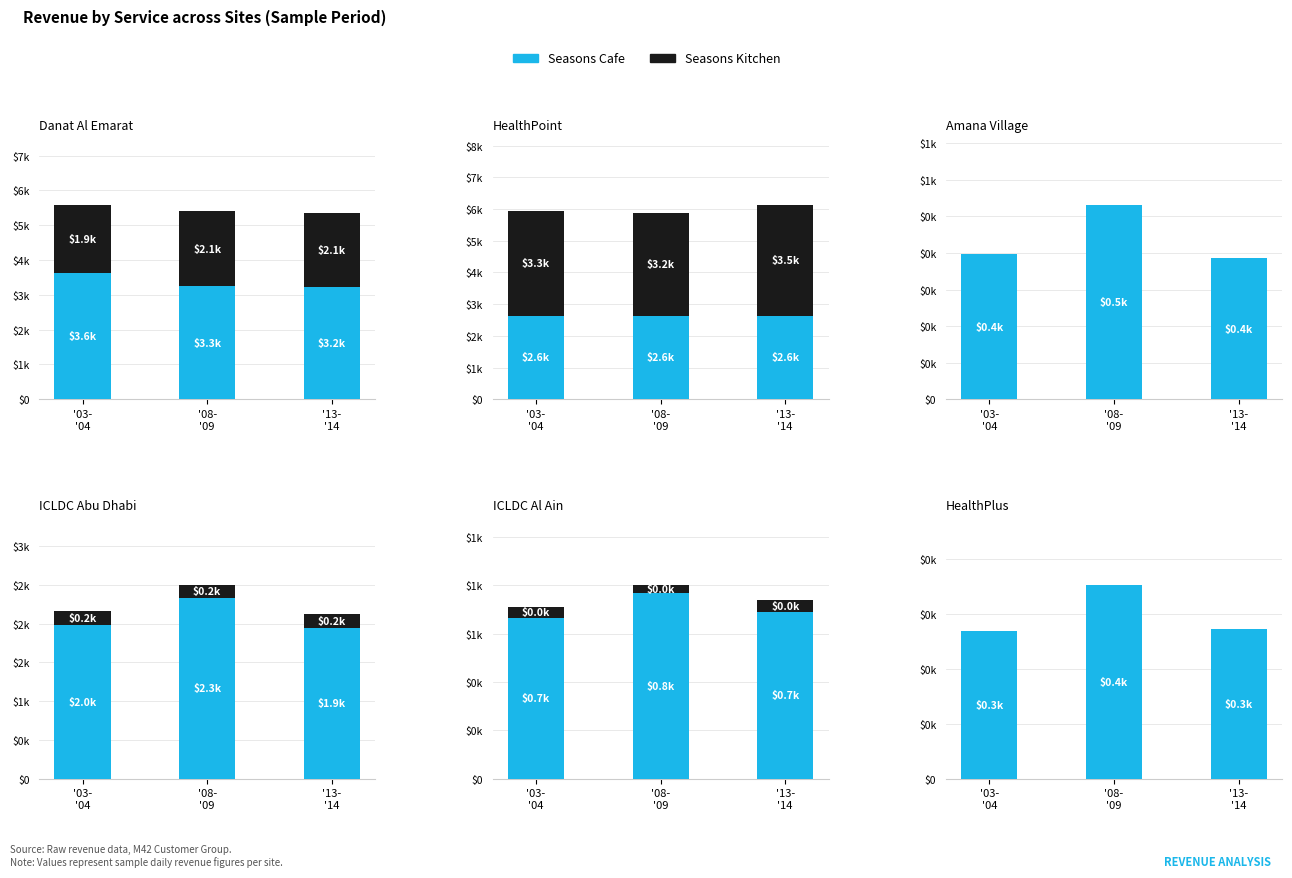

How many groups of bars are there?

3